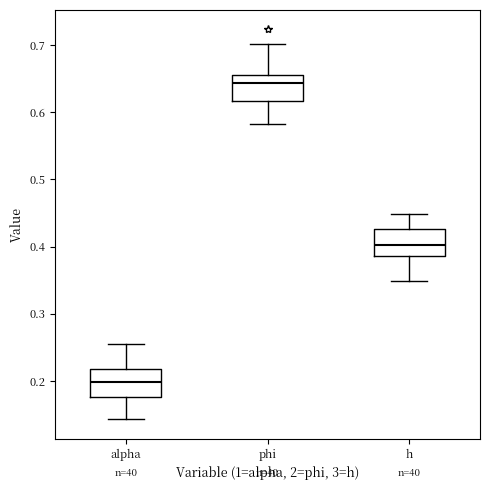

Reading left to right, transcribe this box plot: for each box, give where its median line is, the range the box spans, and where its two whiskers end, as read against the y-axis. The values are not printed on the chart, so give them approximately, as read against the axis.

alpha: median 0.20, box 0.18 to 0.22, whiskers 0.14 to 0.26
phi: median 0.64, box 0.62 to 0.65, whiskers 0.58 to 0.70
h: median 0.40, box 0.39 to 0.43, whiskers 0.35 to 0.45